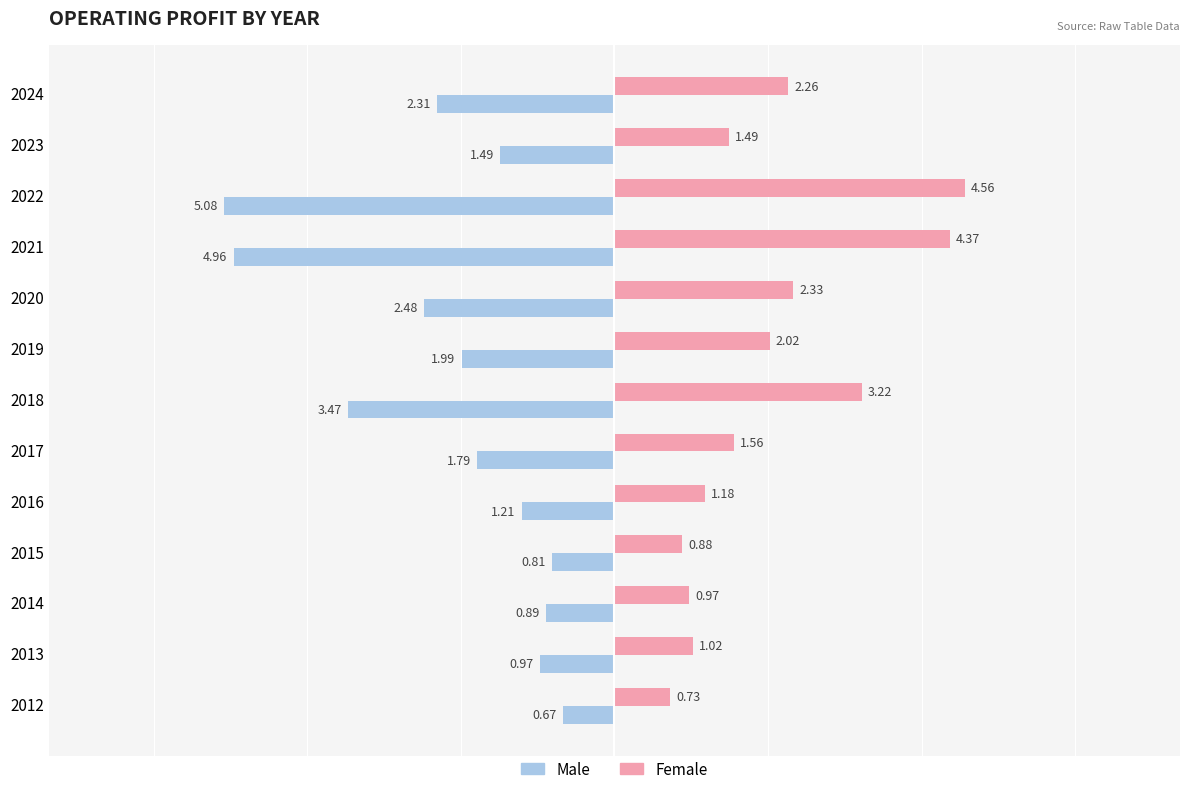

Rank the series by their maximum value, from lowest to highest.

Male, Female